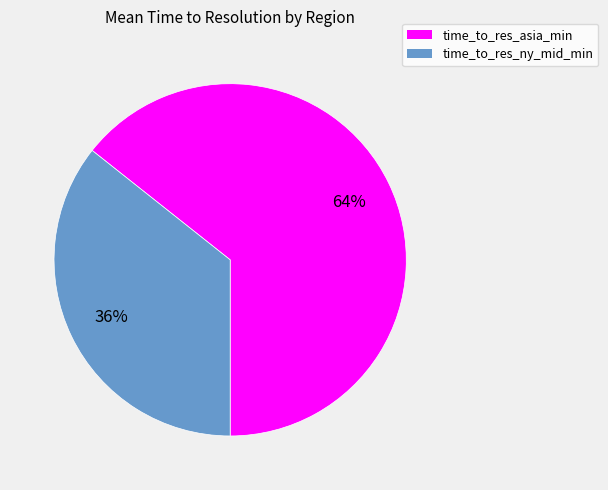

What is the largest slice in the pie chart?

time_to_res_asia_min